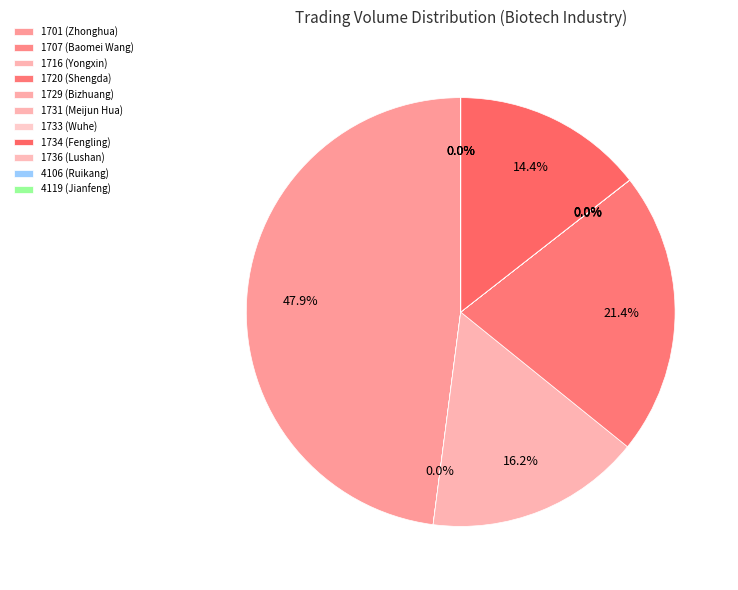

To the nearest percent, what is the difference between the largest and smallest slice percentages?

48%